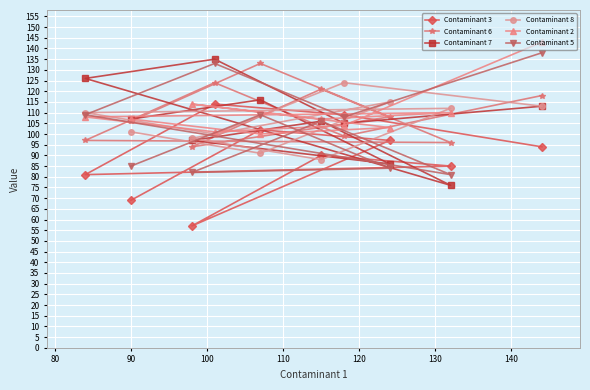

What is the lowest value of the Contaminant 7 series?

76